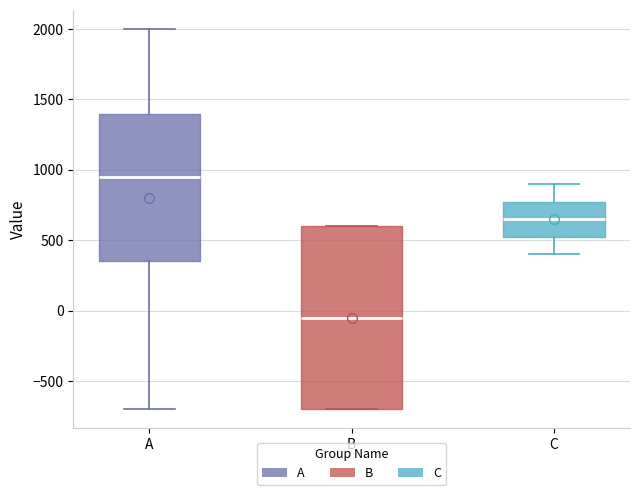

Which box has the lowest median line?

B